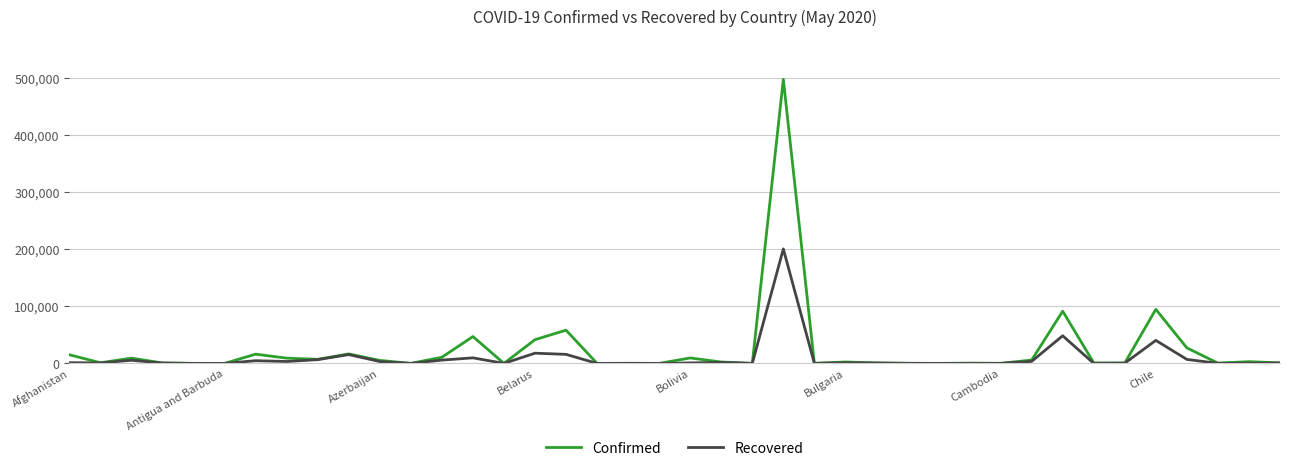

What is the greatest value displayed?

498440